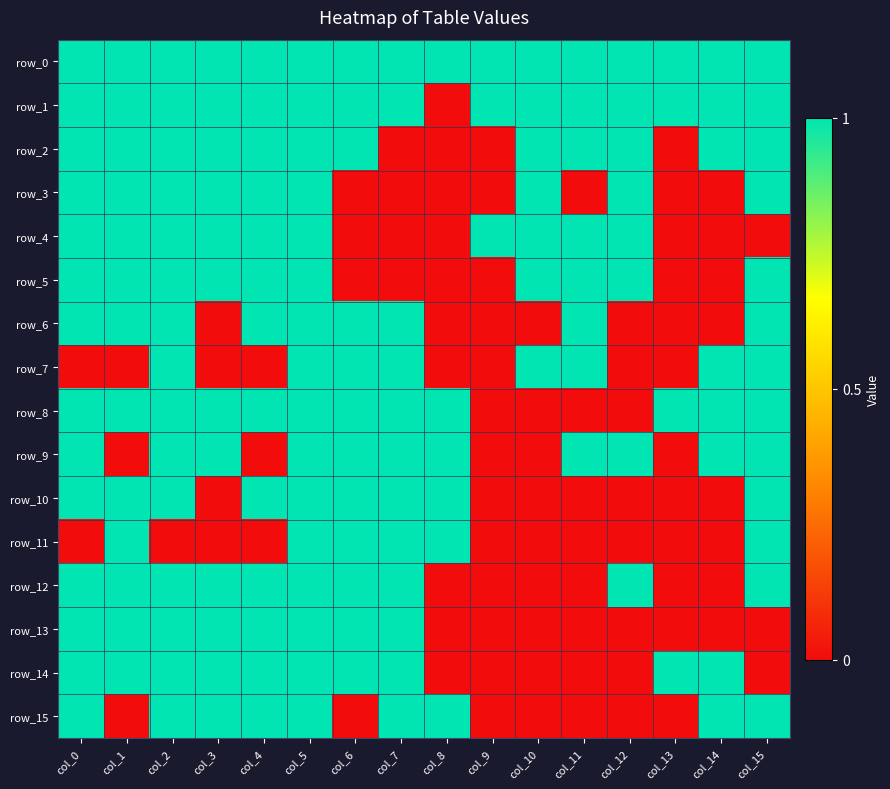

Which series has the largest total across all categories?

row_0